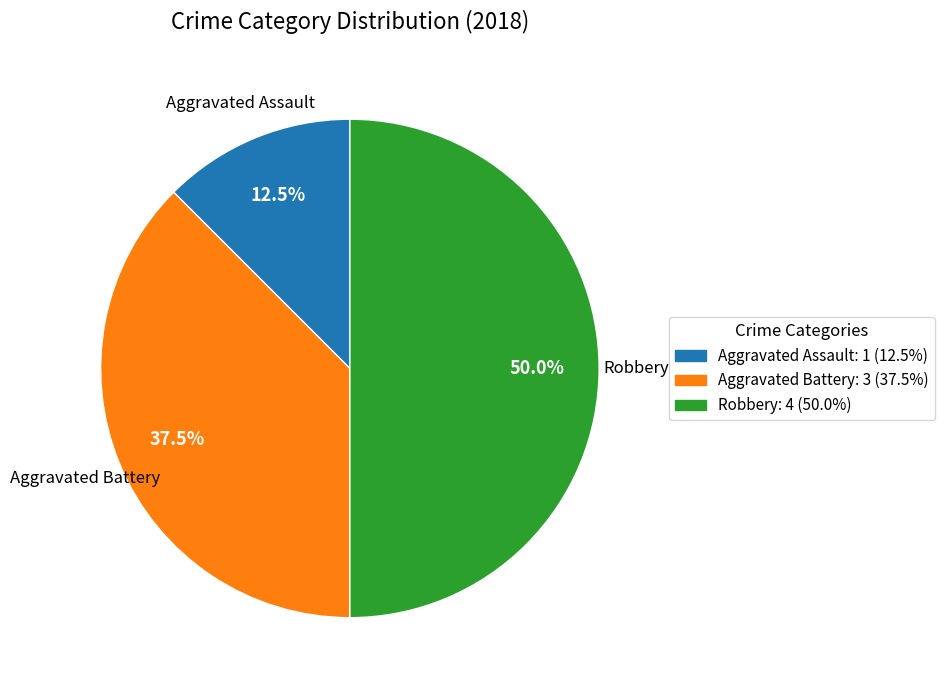

Count the number of slices in the pie.

3